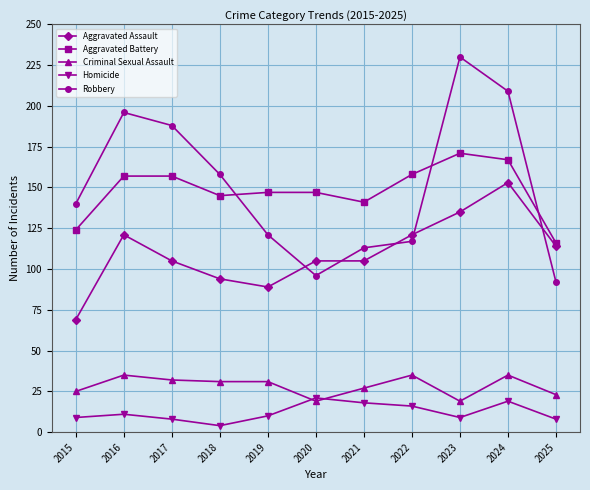

Which category has the lowest value in the Homicide series?

2018